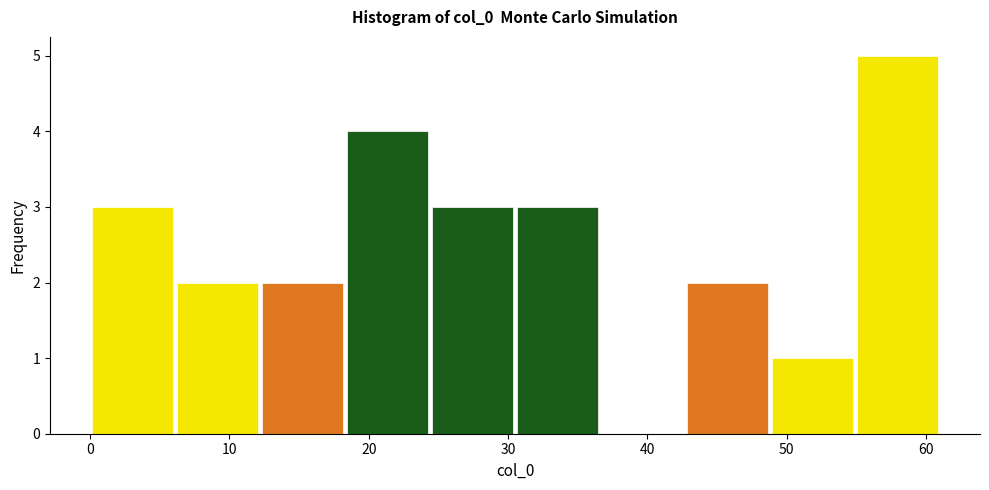

Over which range of the x-axis is the bar tallest?

54.9 to 61.0